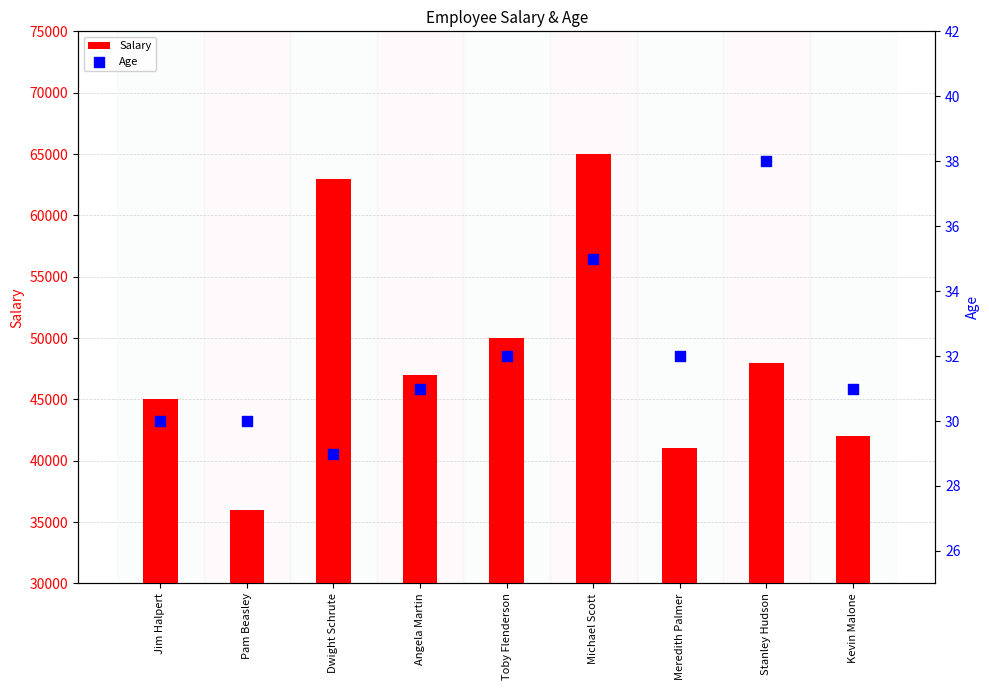

At how many categories does at least one series exceed 29214?

9